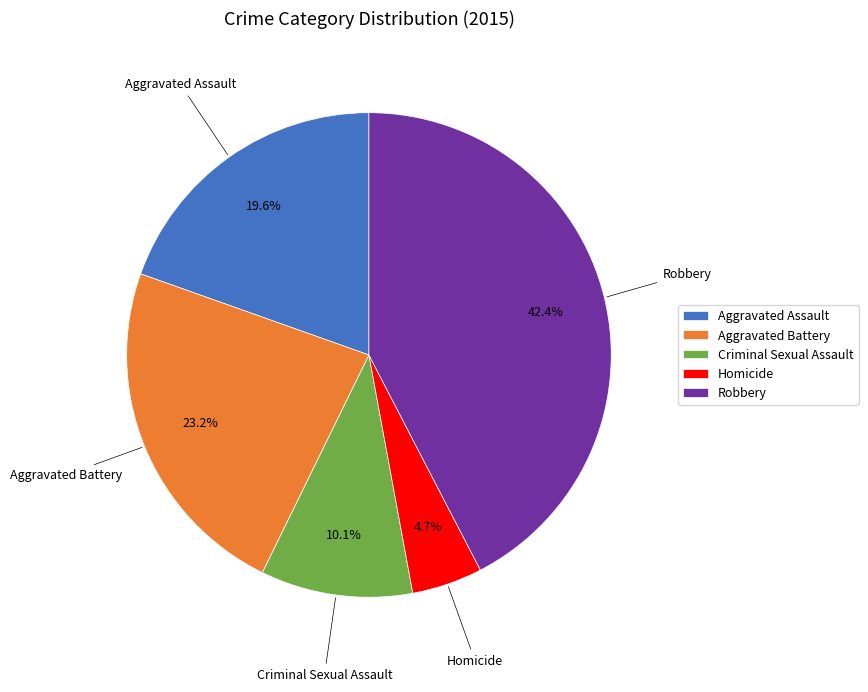

Count the number of slices in the pie.

5